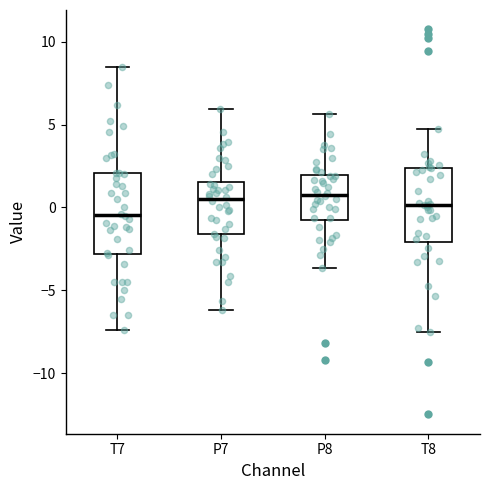

Reading left to right, transcribe this box plot: for each box, give where its median line is, the range the box spans, and where its two whiskers end, as read against the y-axis. The values are not printed on the chart, so give them approximately, as read against the axis.

T7: median -0.5, box -3.0 to 2.0, whiskers -7.5 to 8.5
P7: median 0.5, box -1.5 to 1.5, whiskers -6.0 to 6.0
P8: median 1.0, box -1.0 to 2.0, whiskers -3.5 to 5.5
T8: median 0.0, box -2.0 to 2.5, whiskers -7.5 to 5.0